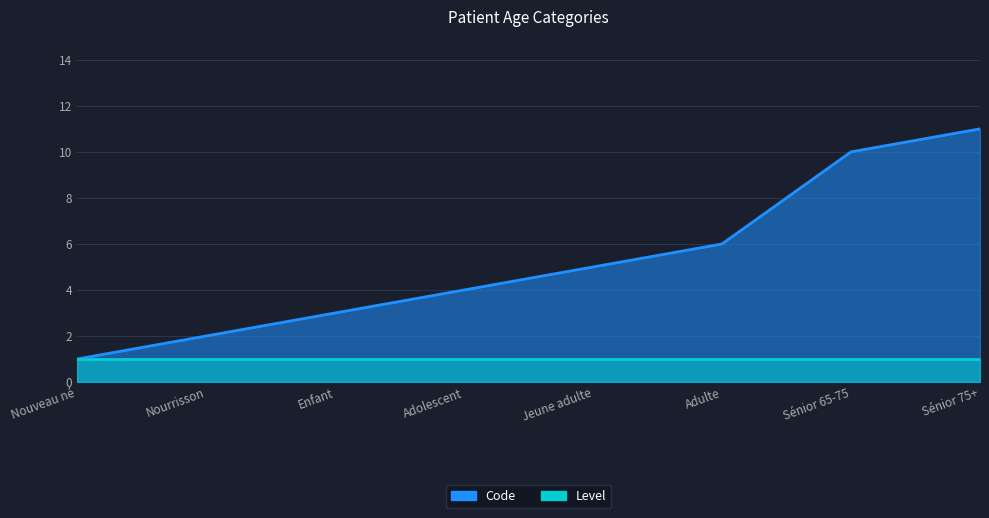

Between Adulte and Sénior 75+, which is larger?

Sénior 75+